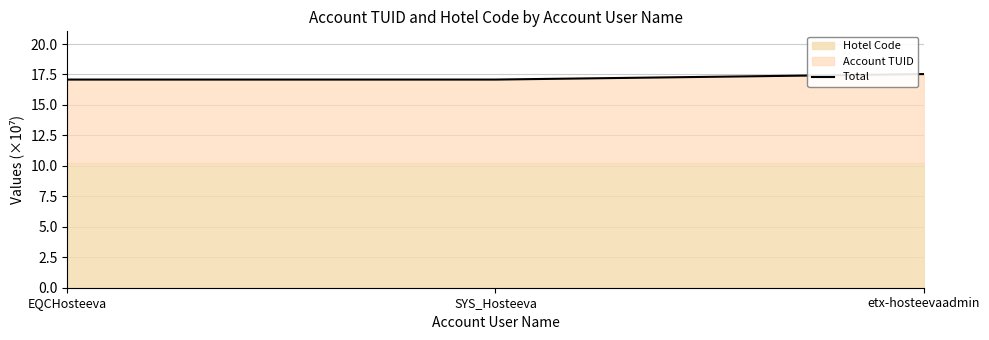

Does the chart have visible grid lines?

Yes